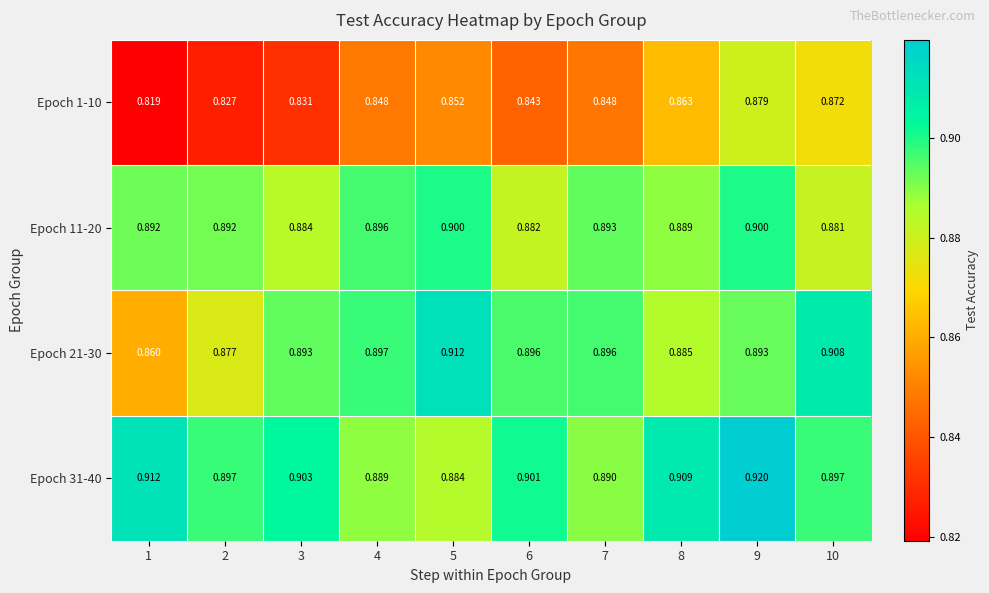

Which has a higher value, 8 or 6?

8